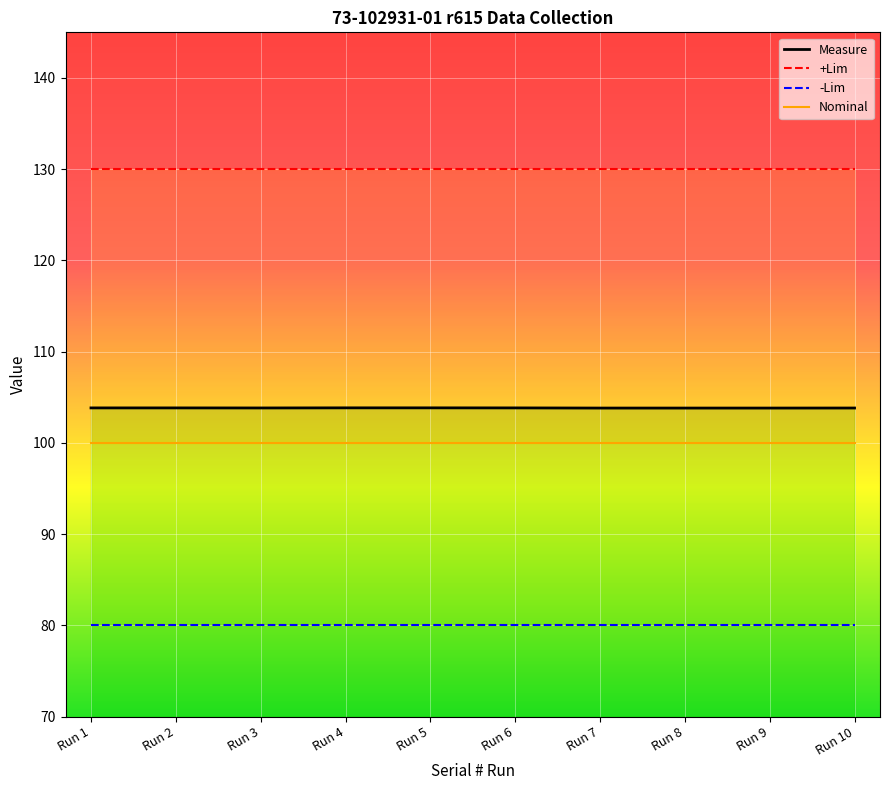

True or false: -Tol% and -Lim cross at least once.

False